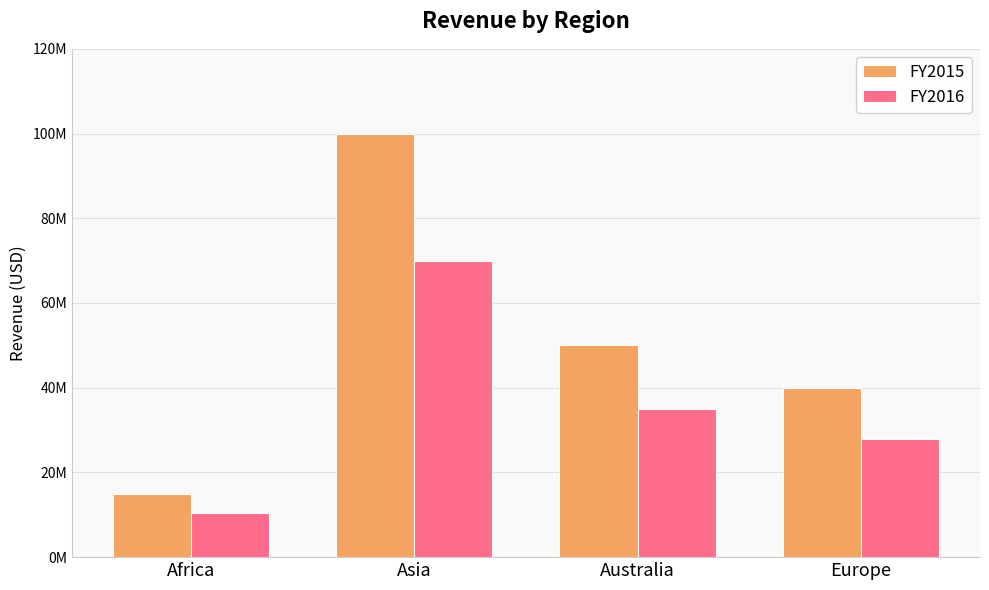

Does the chart contain any negative values?

No